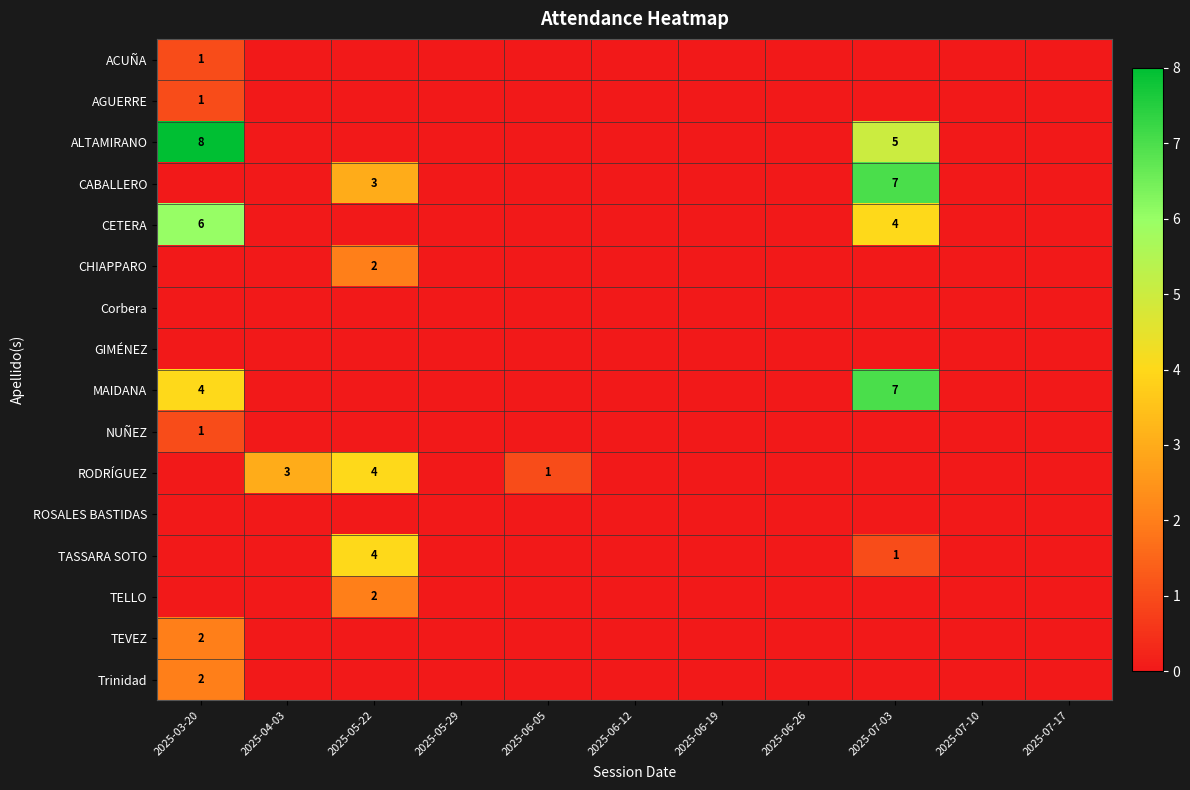

Which has a higher value, 2025-07-10 or 2025-05-29?

2025-07-10